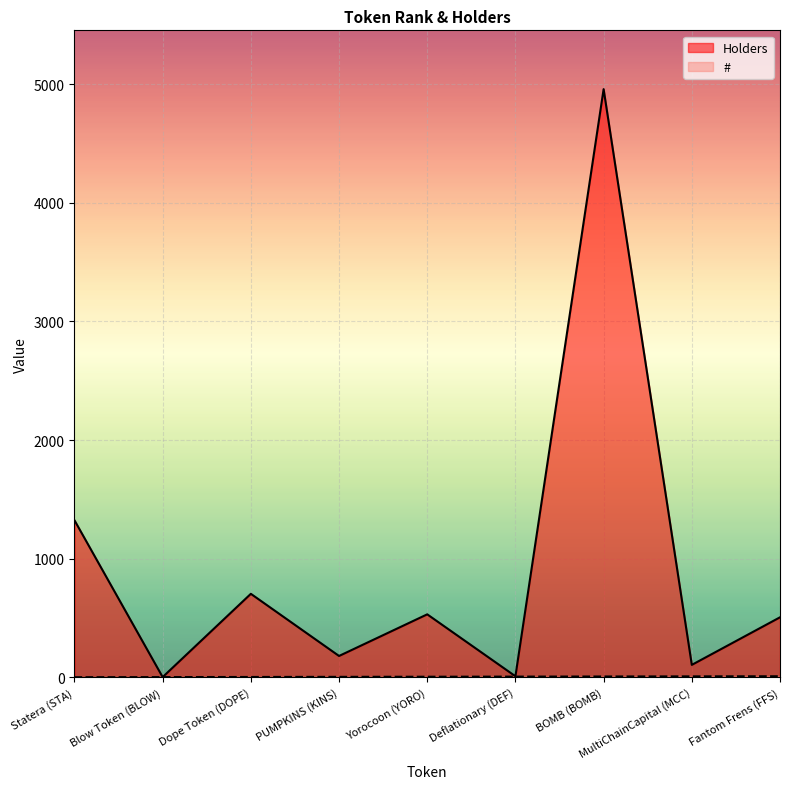

True or false: Holders and # intersect in this chart.

False